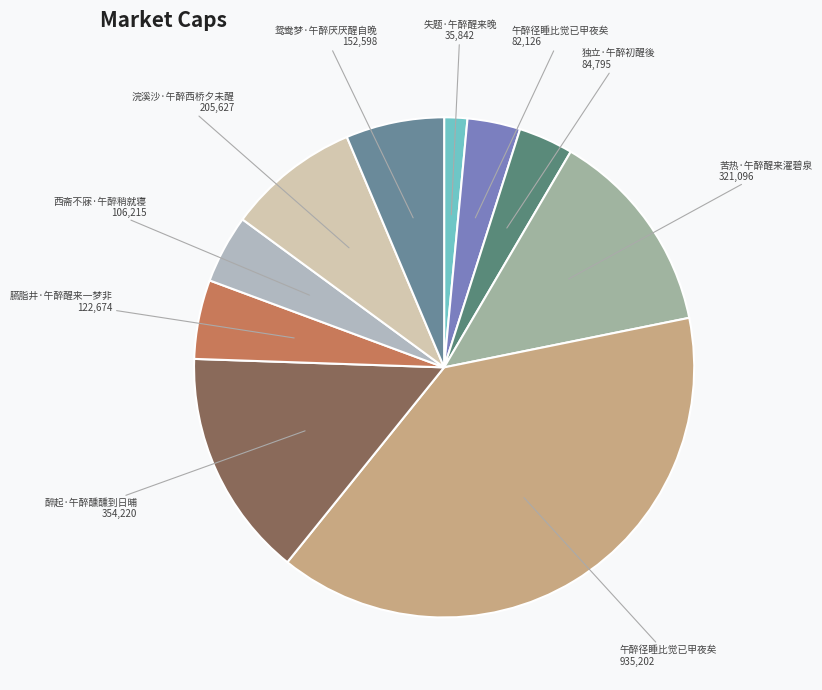

Rank the categories by value from lowest to highest.

失题·午醉醒来晚, 午醉径睡比觉已甲夜矣, 独立·午醉初醒後, 西斋不寐·午醉稍就寝, 臙脂井·午醉醒来一梦非, 鸳鸯梦·午醉厌厌醒自晚, 浣溪沙·午醉西桥夕未醒, 苦热·午醉醒来濯碧泉, 醉起·午醉醺醺到日晡, 午醉径睡比觉已甲夜矣